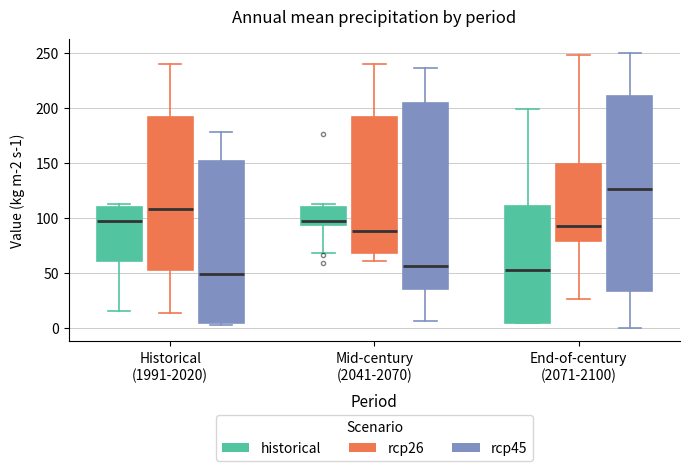

Where does the median line of the box for End-of-century (2071-2100) (rcp26) sit on the y-axis? The values are not printed on the chart, so give them approximately, as read against the axis.

95